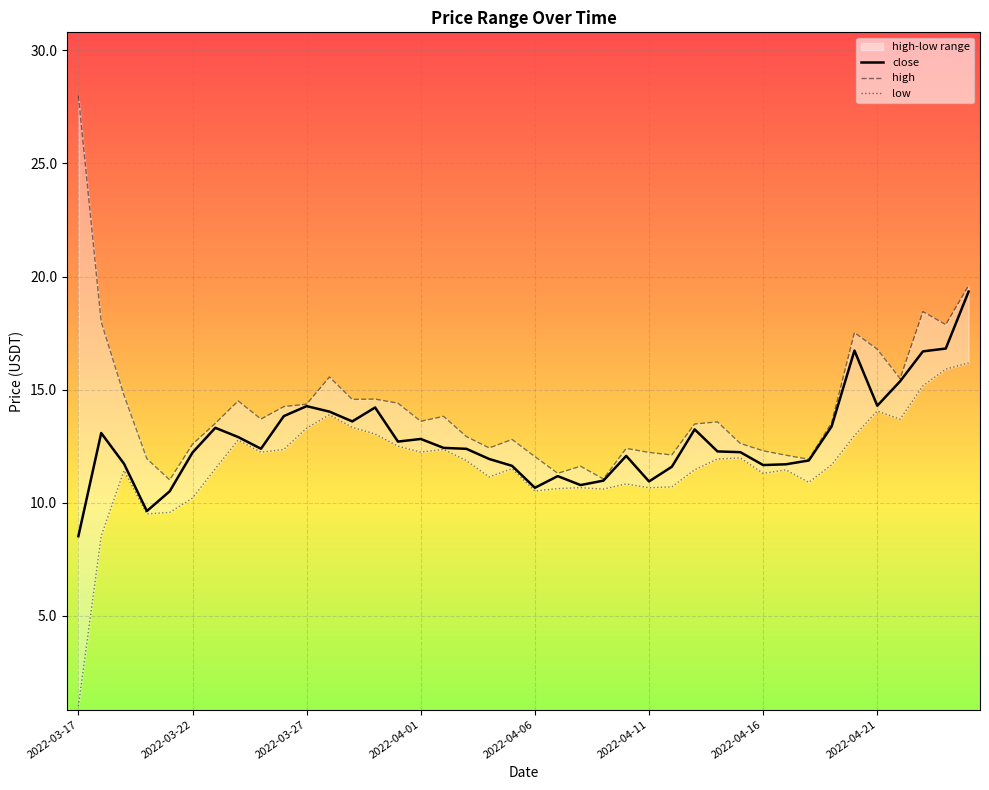

Which series has the largest total across all categories?

high